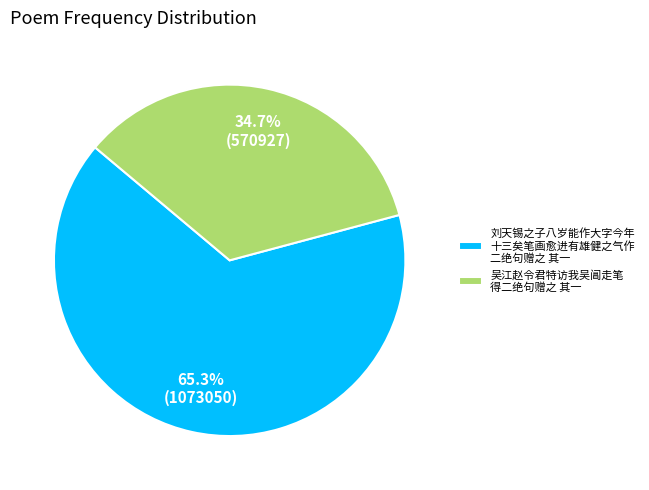

Is there any slice that represents more than half of the pie?

Yes